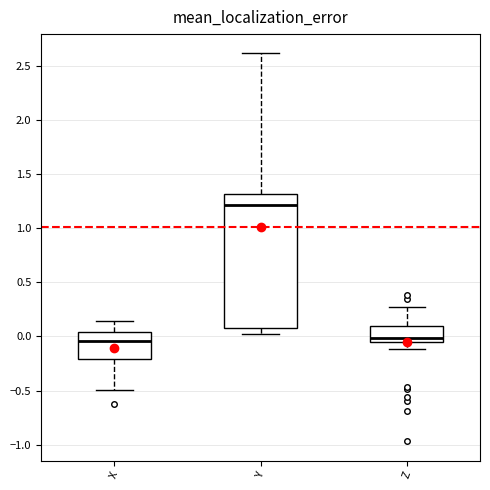

Reading left to right, transcribe this box plot: for each box, give where its median line is, the range the box spans, and where its two whiskers end, as read against the y-axis. The values are not printed on the chart, so give them approximately, as read against the axis.

X: median -0.05, box -0.20 to 0.05, whiskers -0.50 to 0.15
Y: median 1.20, box 0.10 to 1.30, whiskers 0.05 to 2.60
Z: median 0.00, box -0.05 to 0.10, whiskers -0.10 to 0.25